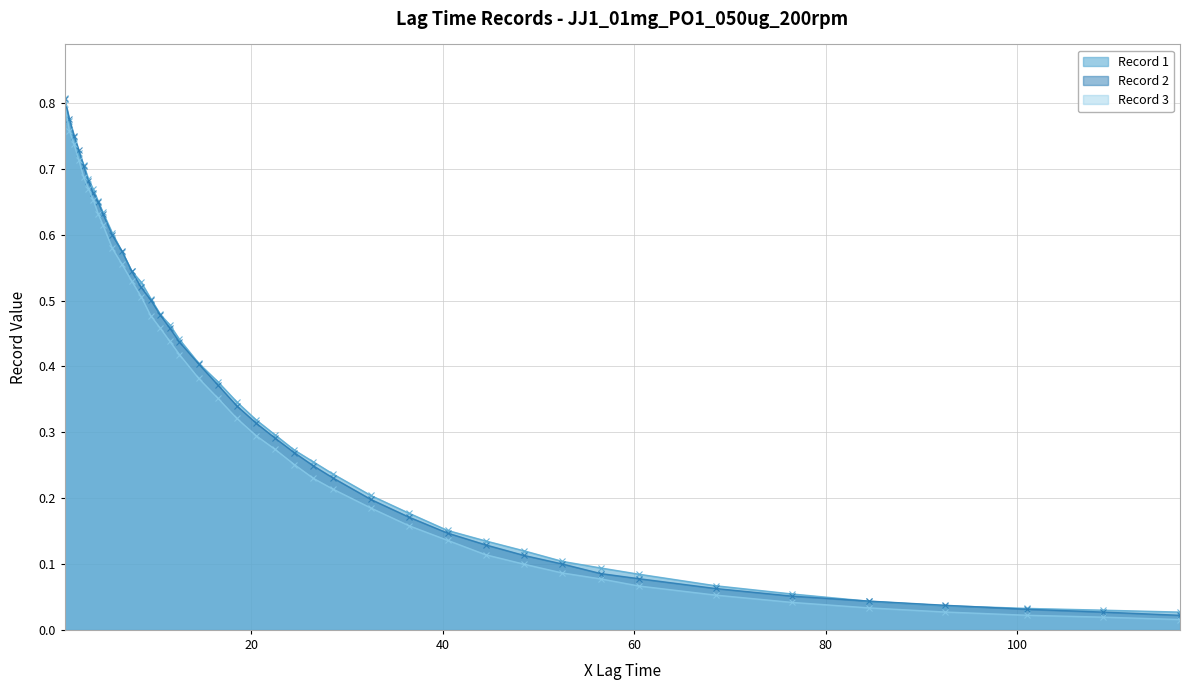

True or false: Record 2 and Record 3 cross at least once.

False